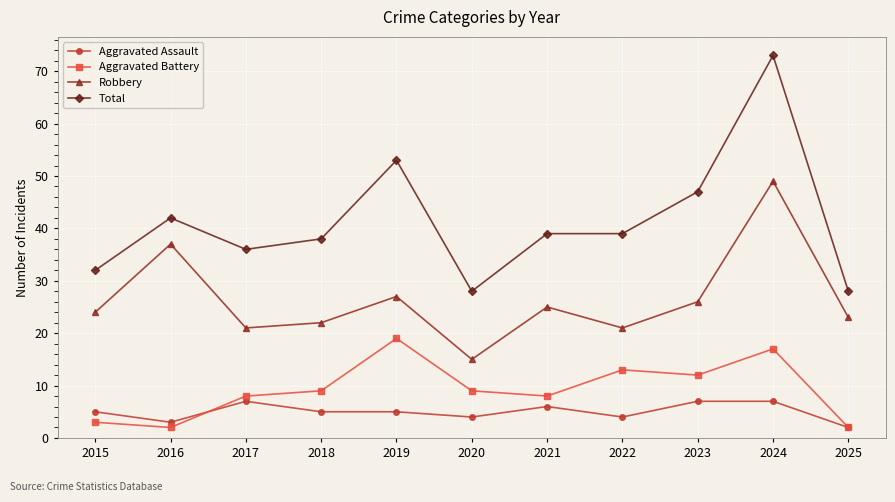

At which label does Robbery reach its minimum?

2020